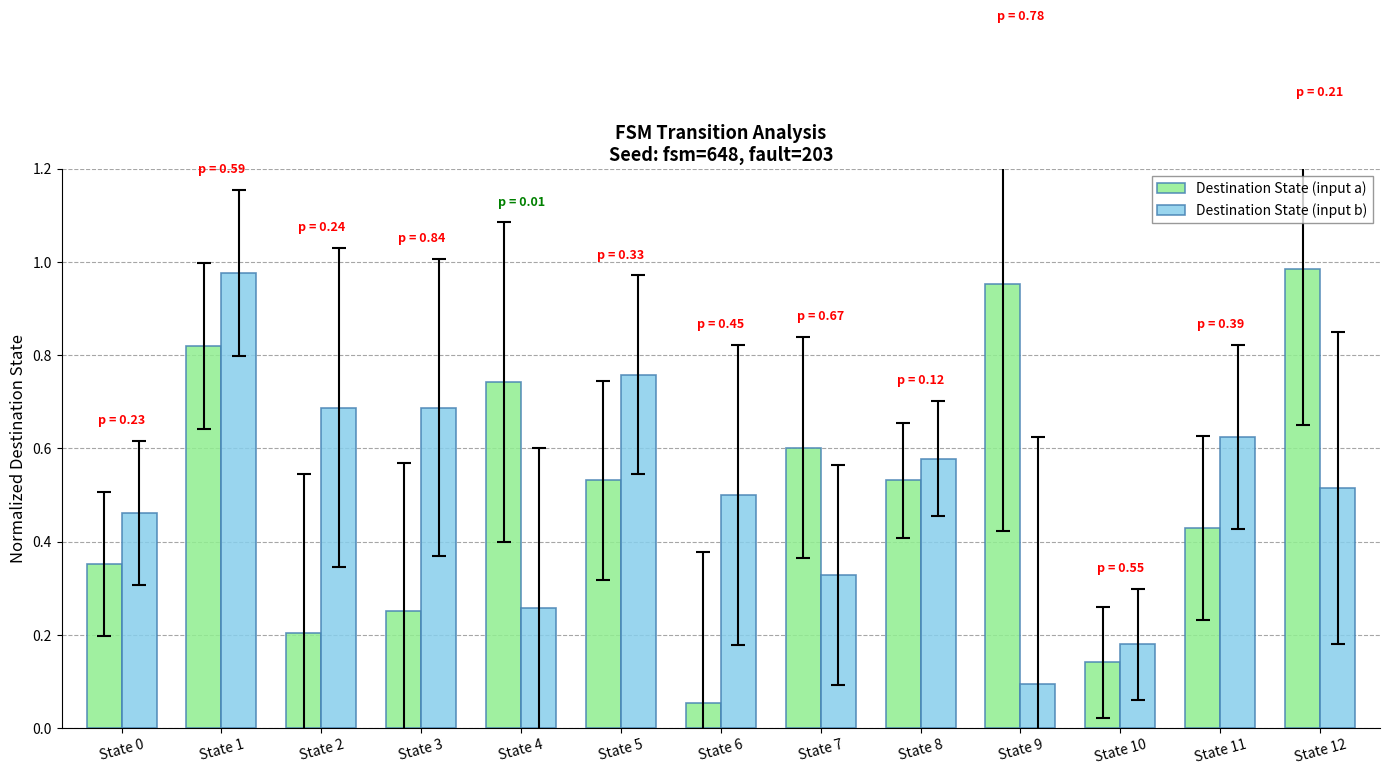

What is the difference between the maximum and minimum values in the Destination State (input a) series?

0.9